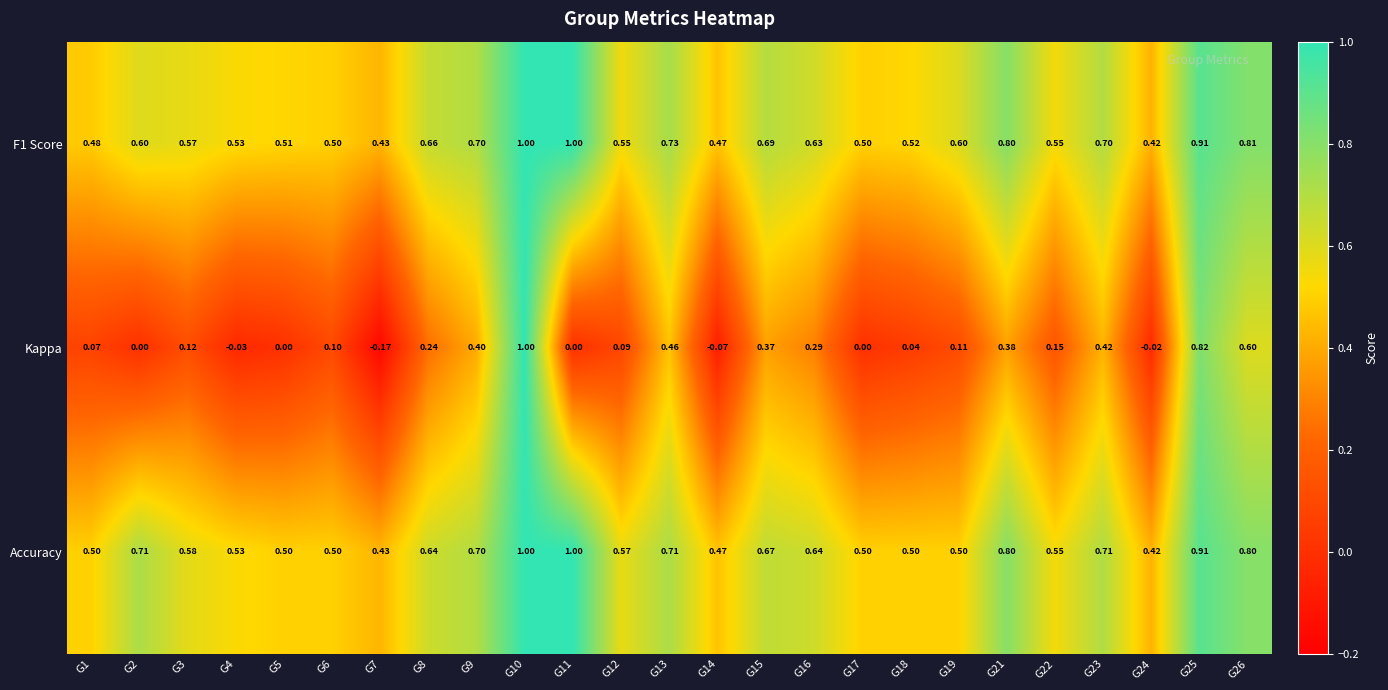

Is the value of Kappa at G25 greater than the value of F1 Score at G4?

Yes